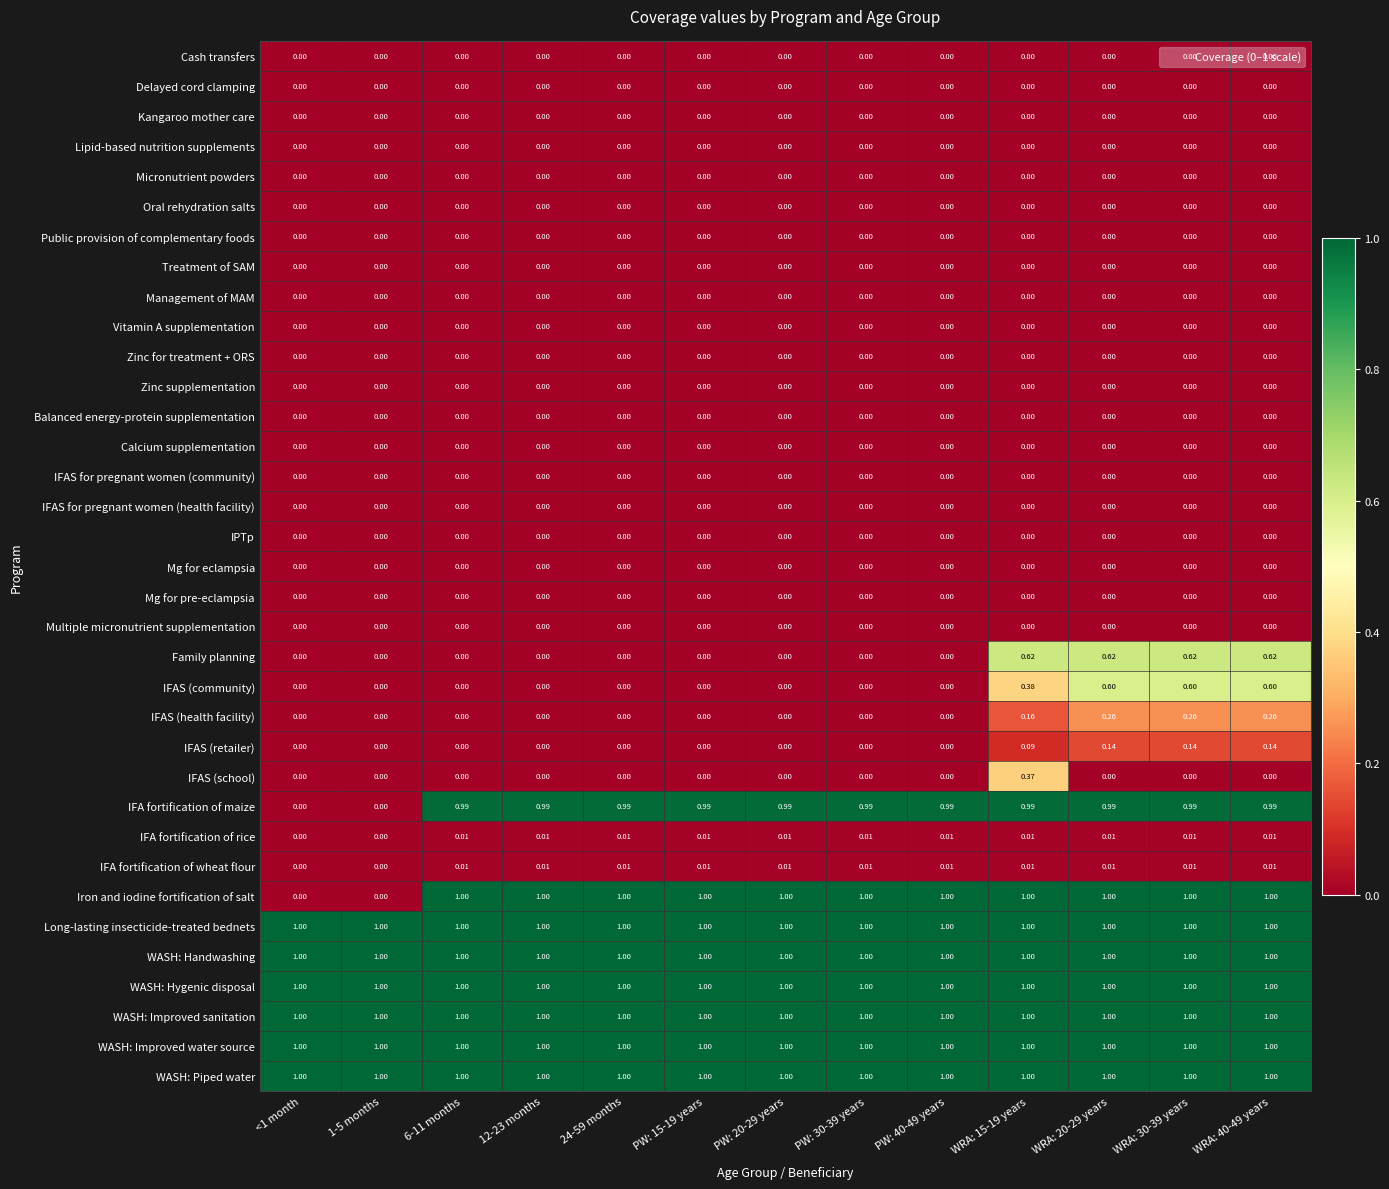

Which series has the largest range (max minus min)?

Iron and iodine fortification of salt